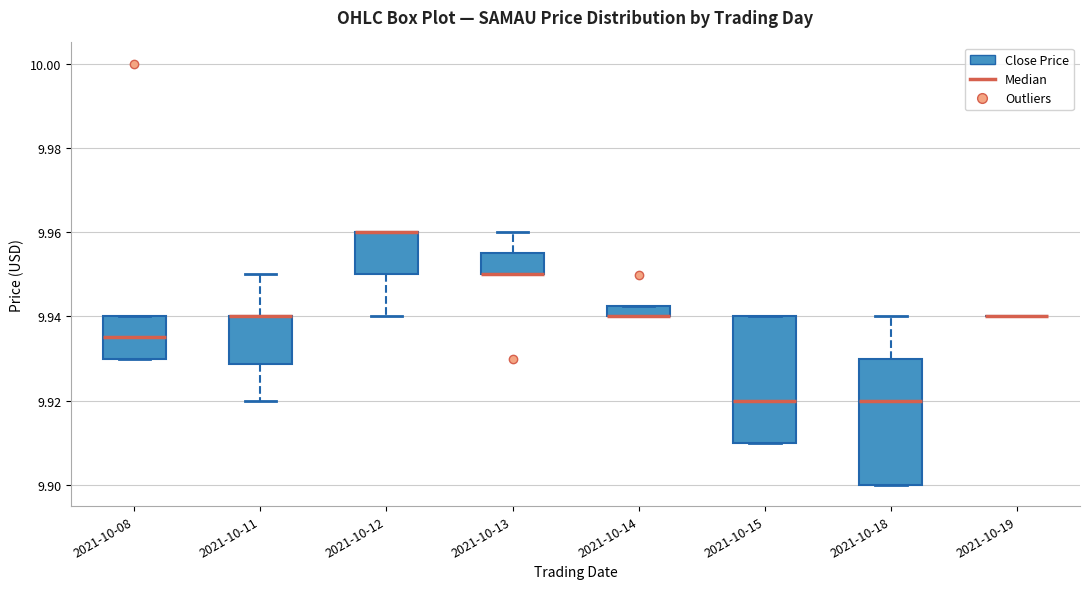

Where is the lower edge of the box for 2021-10-11 on the y-axis? The values are not printed on the chart, so give them approximately, as read against the axis.

9.928